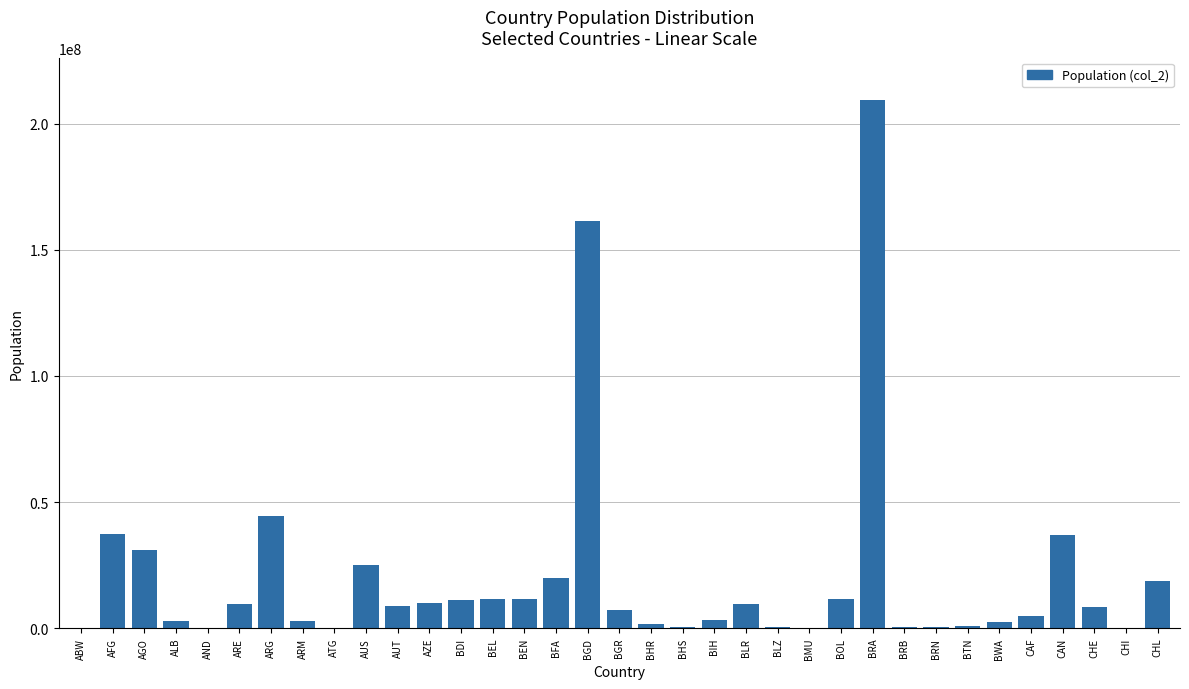

How many distinct data groups are displayed?

1